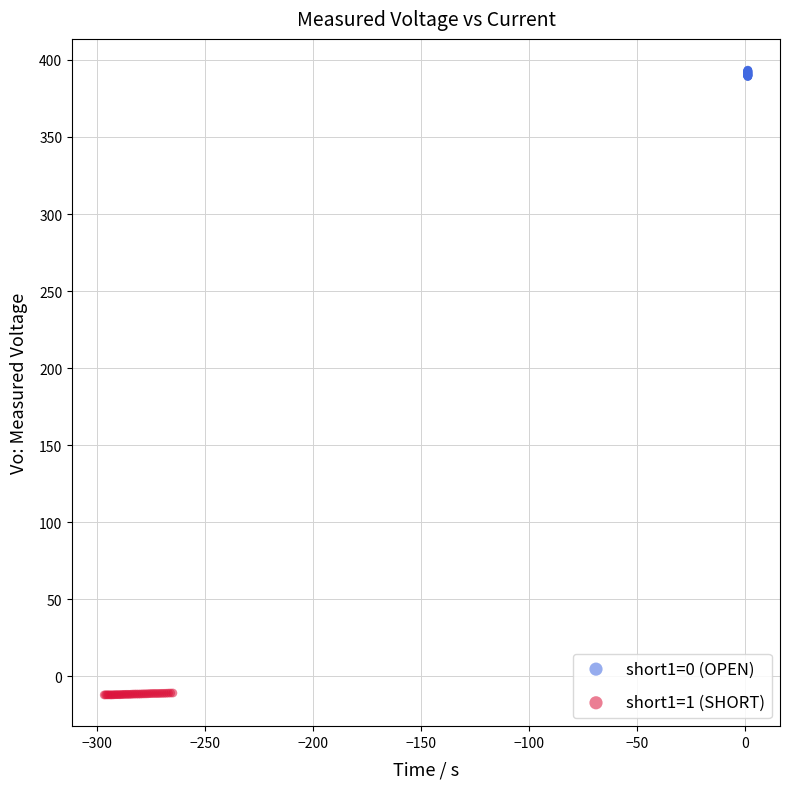

Which series reaches the maximum Y coordinate?

short1=0 (OPEN)